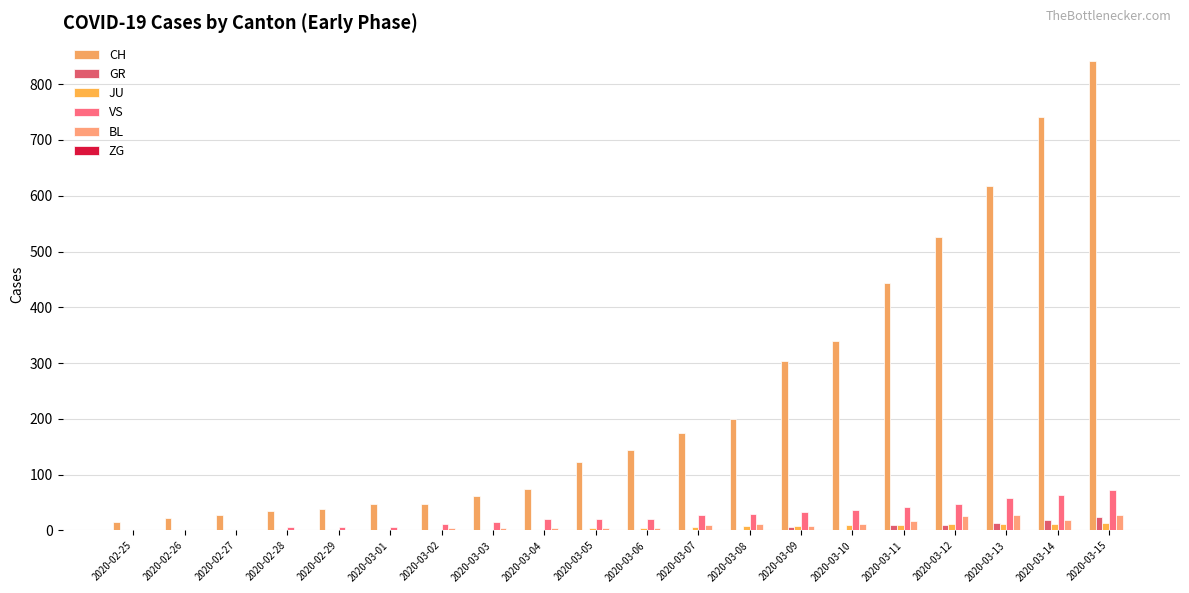

The value of JU at 2020-03-06 is 5. True or false?

True